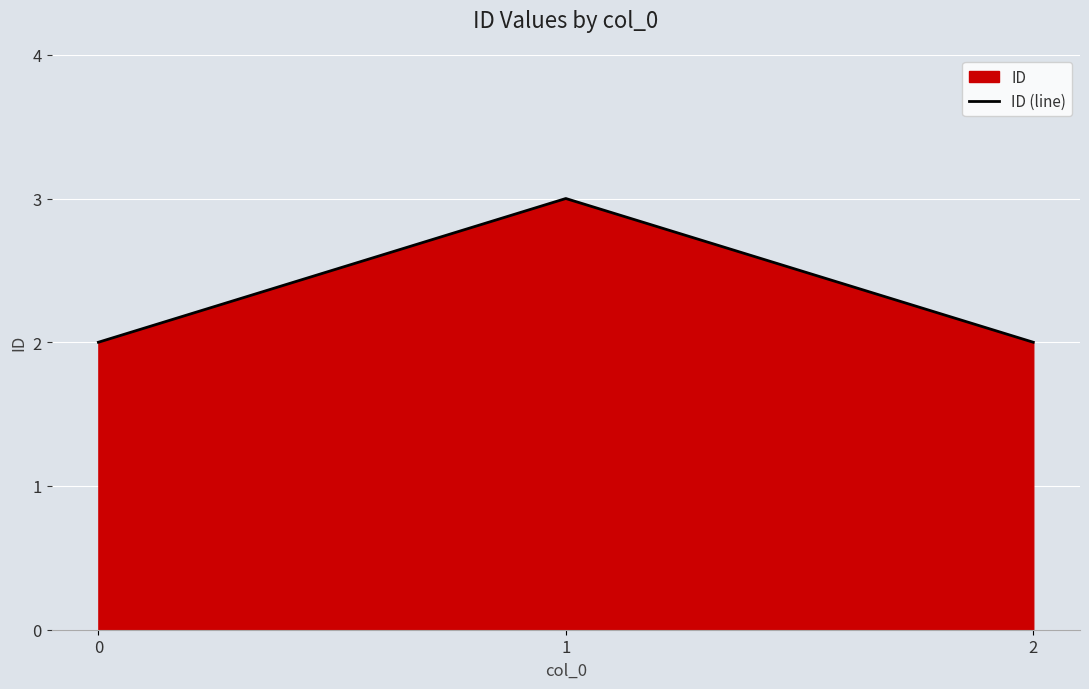

Count the number of values greater than 2.

1